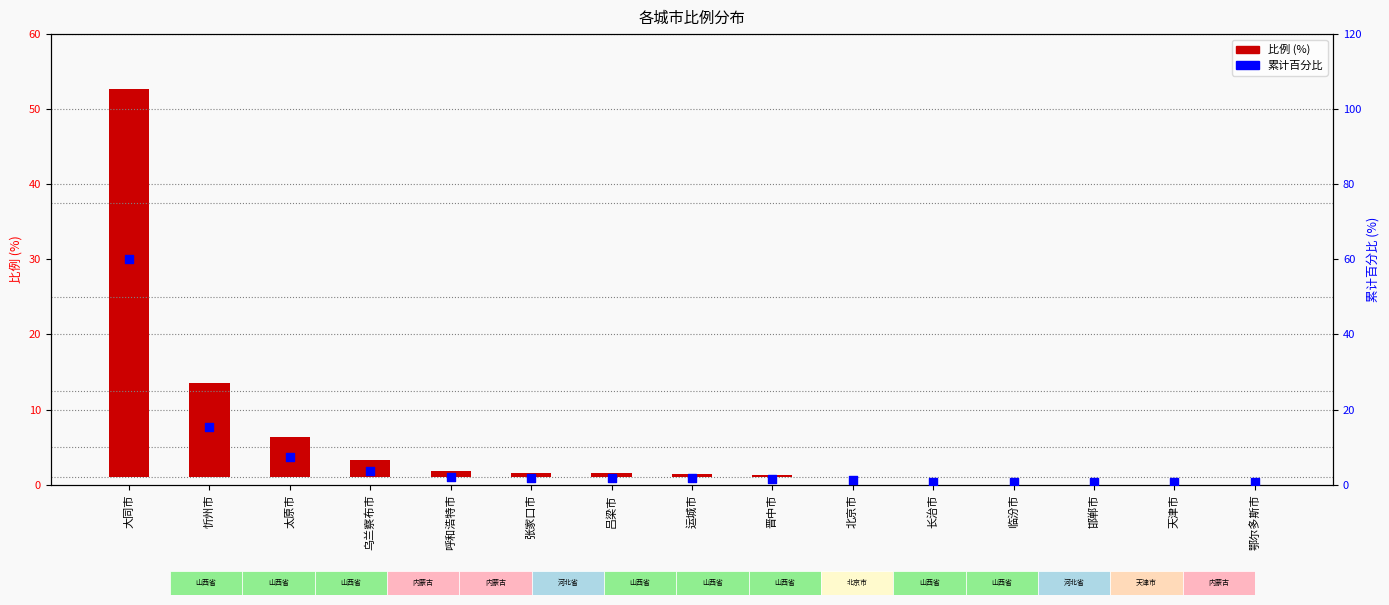

Which series contains the lowest Y value?

比例